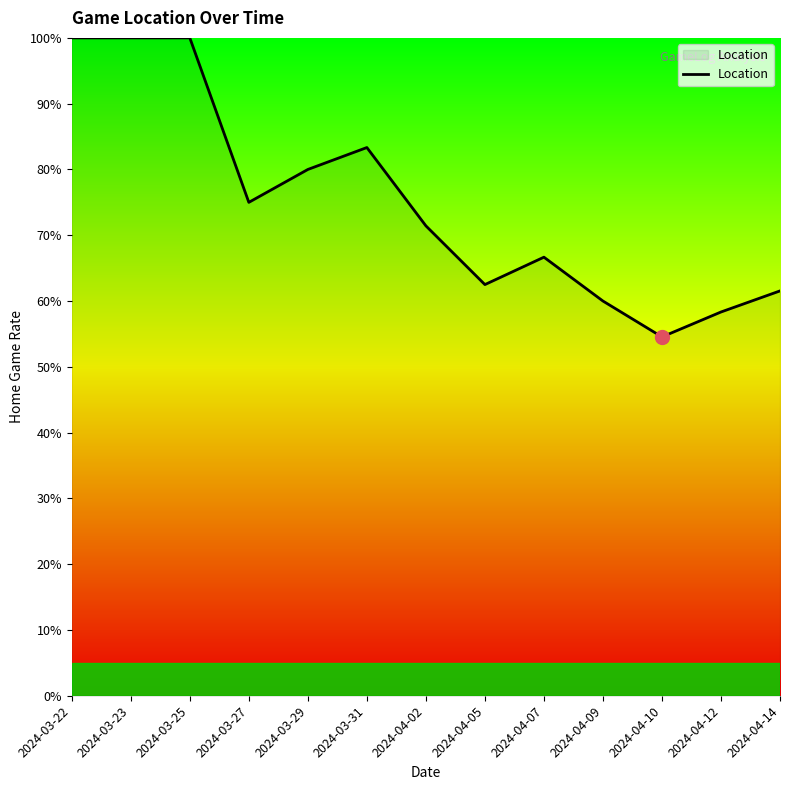

At which category does the data reach its first local valley?

2024-03-27